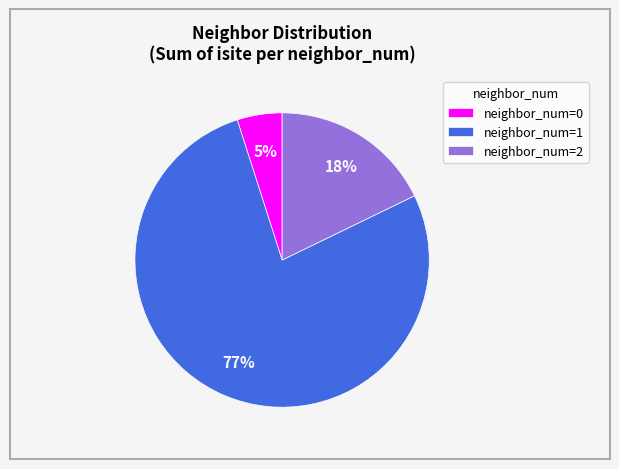

Between neighbor_num=0 and neighbor_num=2, which is larger?

neighbor_num=2